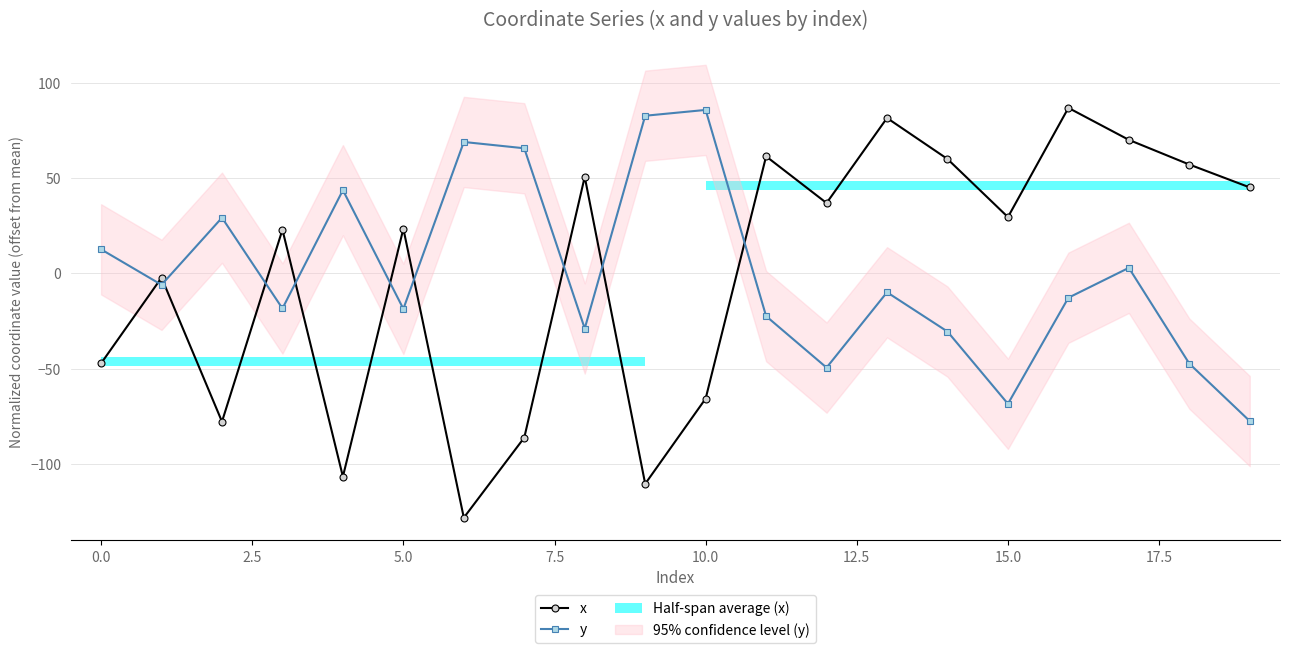

Which series has the largest total across all categories?

y